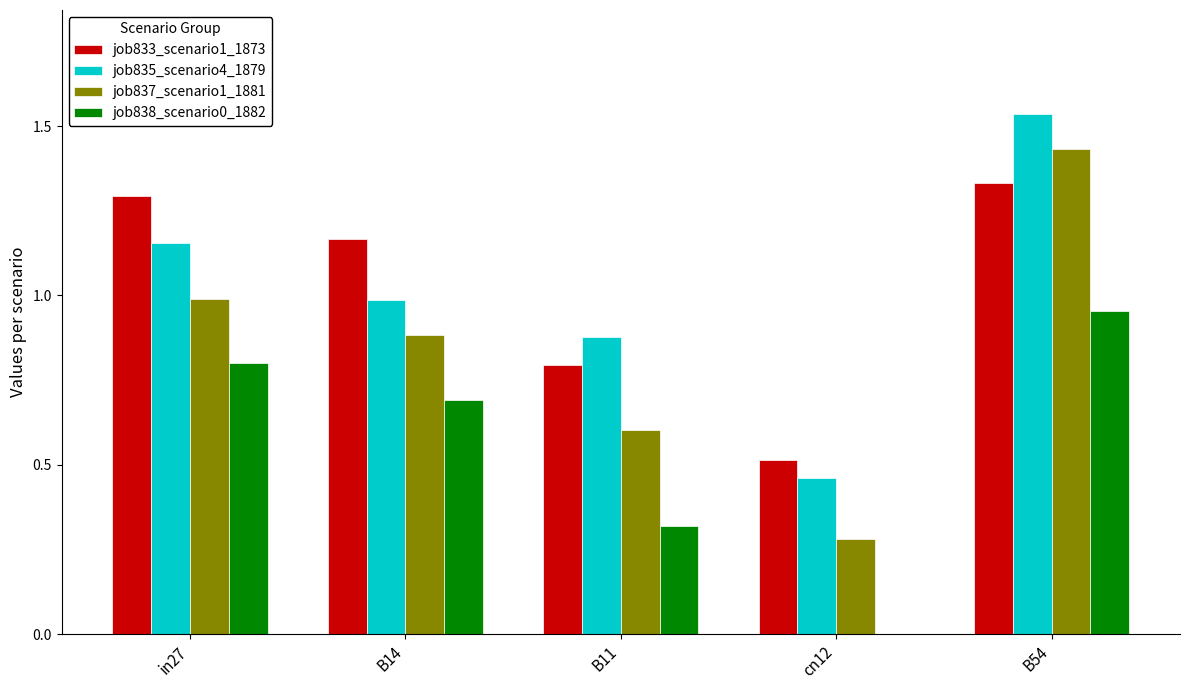

True or false: job838_scenario0_1882 has a value of 1.0 at B54.

True